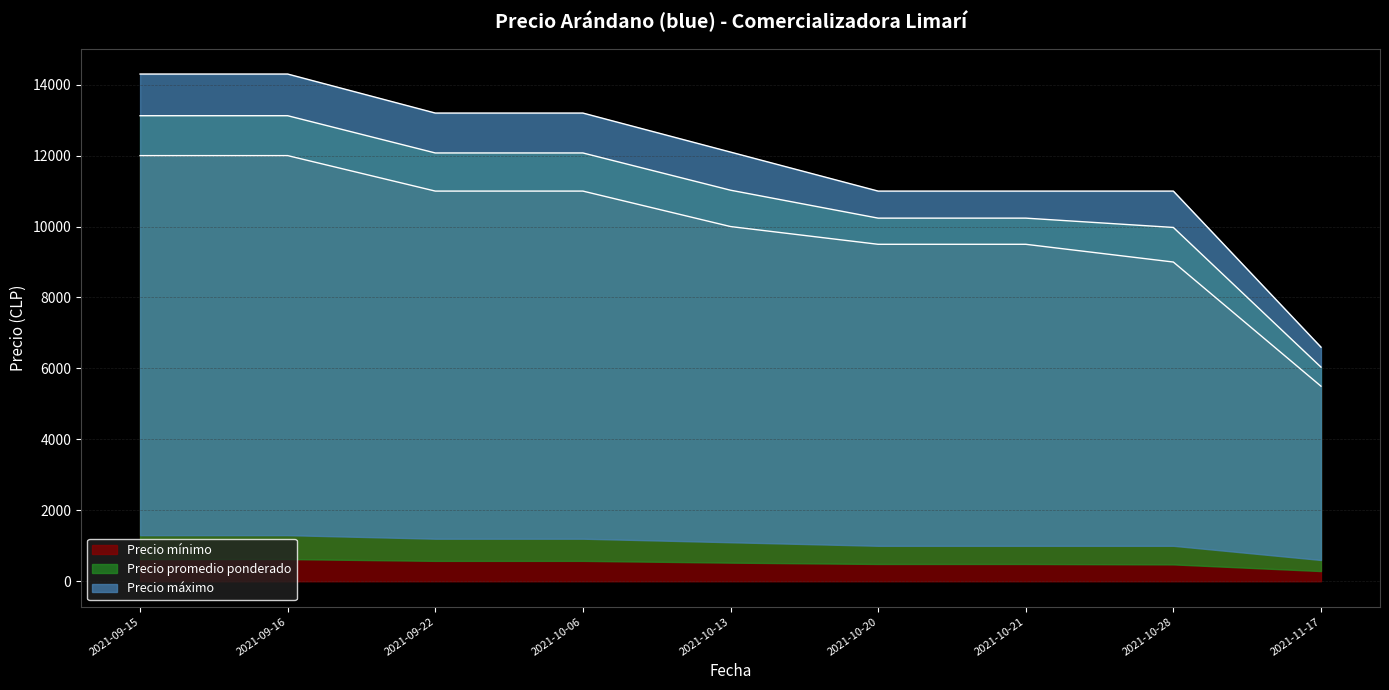

What are all the series names shown in the legend?

Precio mínimo, Precio promedio ponderado, Precio máximo